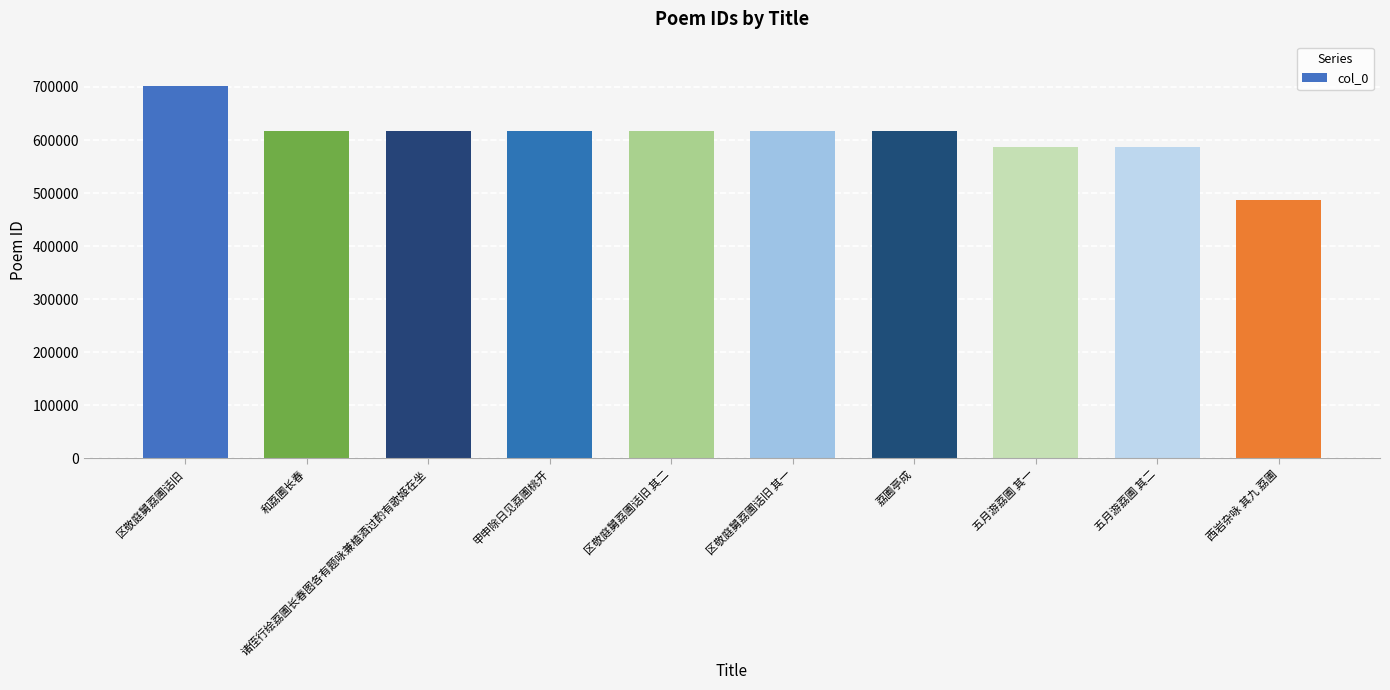

Which label corresponds to the smallest value in the chart?

西岩杂咏 其九 荔圃